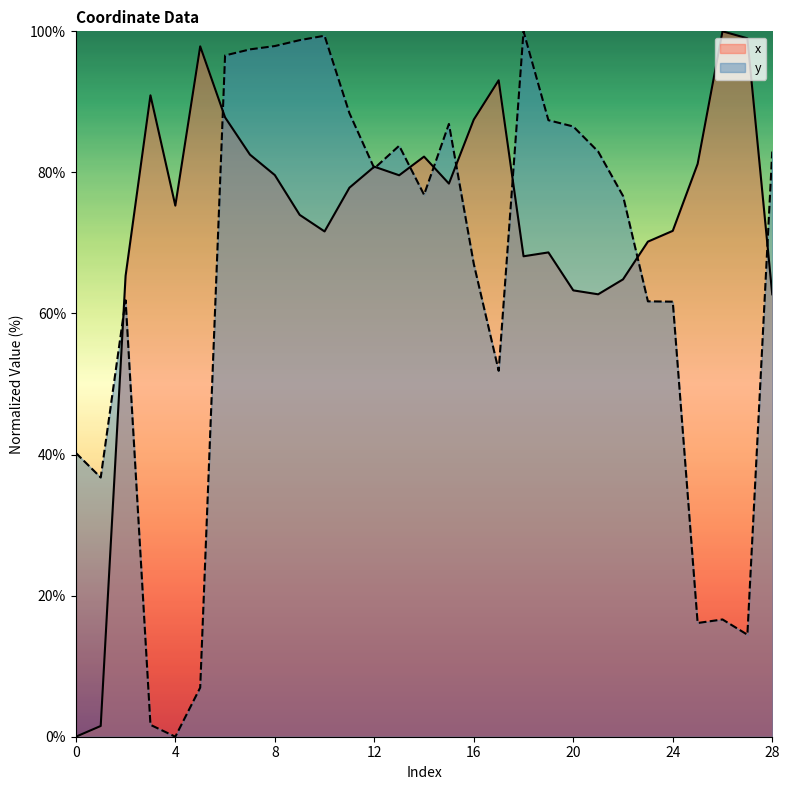

Reading right to left, extract all data points from this chart.

x: 28=62.7	27=99.0	26=100.0	25=81.2	24=71.7	23=70.2	22=64.8	21=62.7	20=63.3	19=68.7	18=68.1	17=93.1	16=87.5	15=78.4	14=82.2	13=79.6	12=80.8	11=77.8	10=71.6	9=74.0	8=79.6	7=82.5	6=87.8	5=97.9	4=75.3	3=90.9	2=65.3	1=1.5	0=0.0
y: 28=83.0	27=14.5	26=16.6	25=16.1	24=61.7	23=61.7	22=76.7	21=83.0	20=86.5	19=87.4	18=100.0	17=51.9	16=67.0	15=86.9	14=76.8	13=83.8	12=80.6	11=88.4	10=99.4	9=98.7	8=97.9	7=97.4	6=96.6	5=7.0	4=0.0	3=1.7	2=61.9	1=36.7	0=40.2